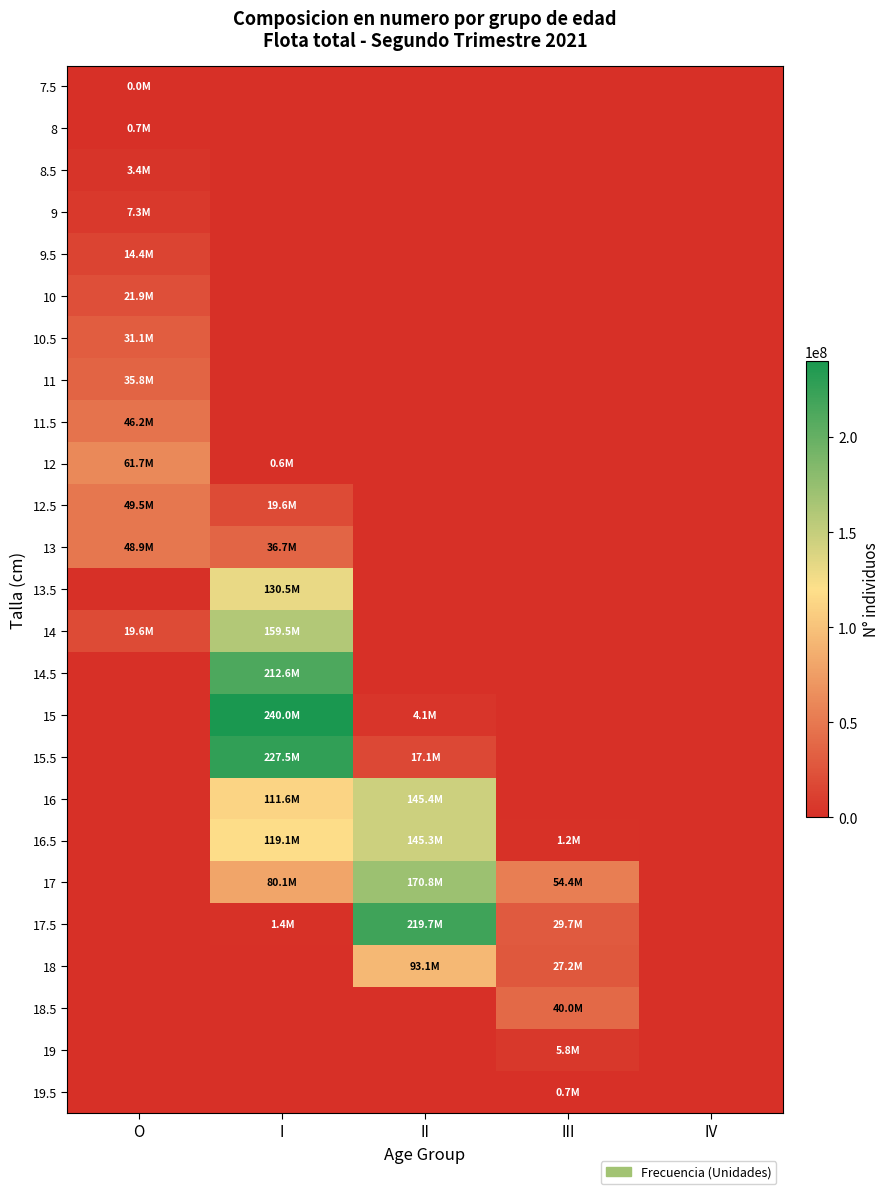

Which label corresponds to the smallest value in the chart?

I